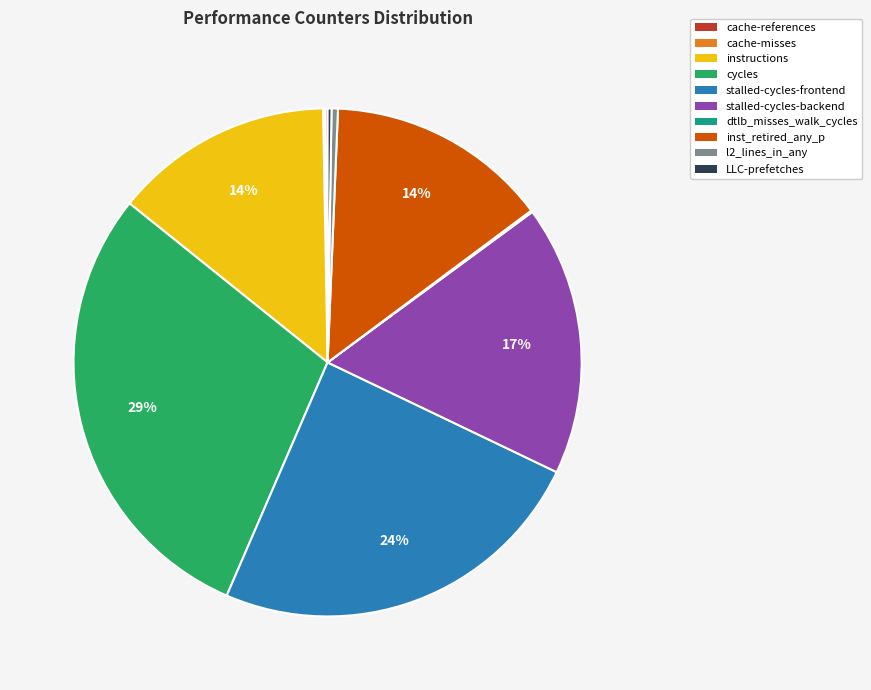

To the nearest percent, what portion does stalled-cycles-frontend represent?

24%